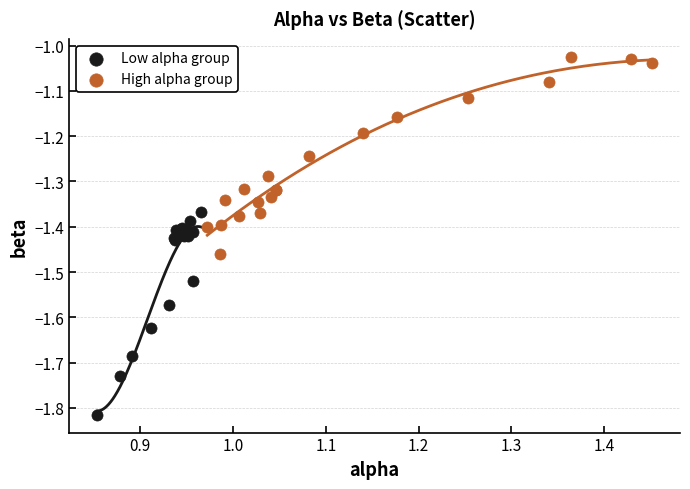

What are all the series names shown in the legend?

Low alpha group, High alpha group